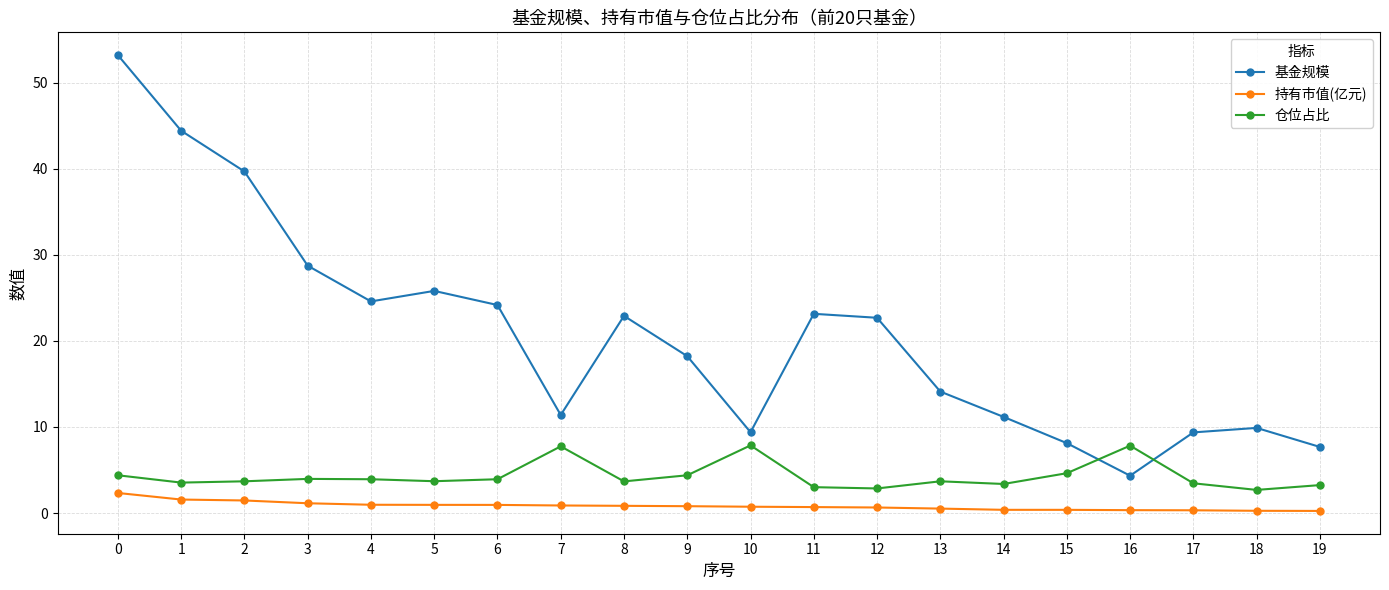

What is the sum of all 持有市值(亿元) values?

16.4